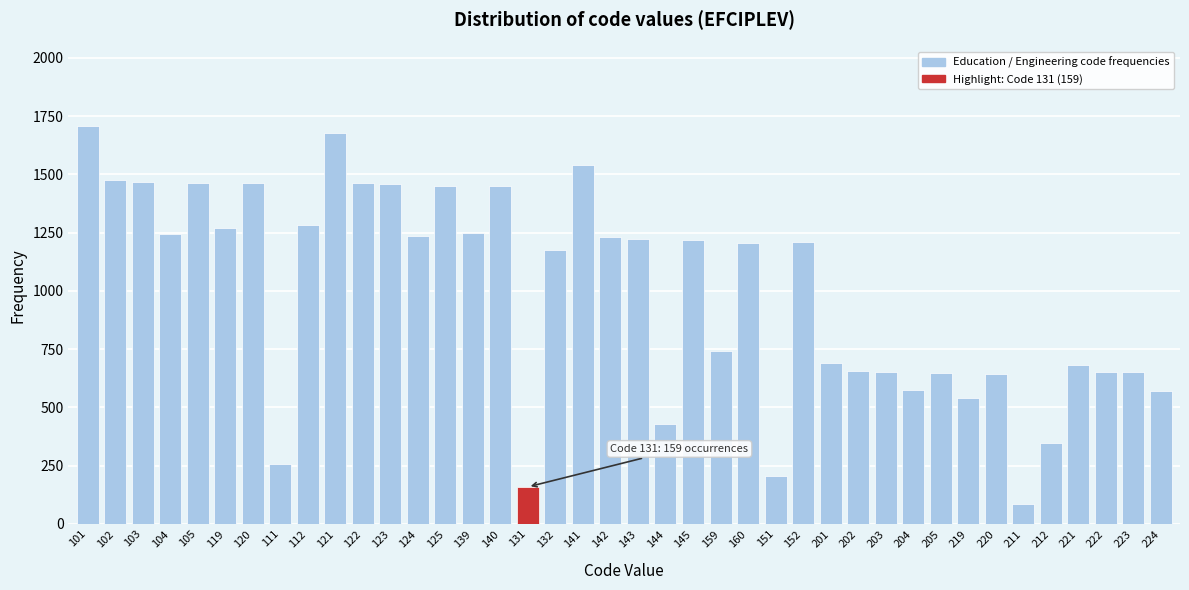

What is the label of the 30th bar from the left?

203